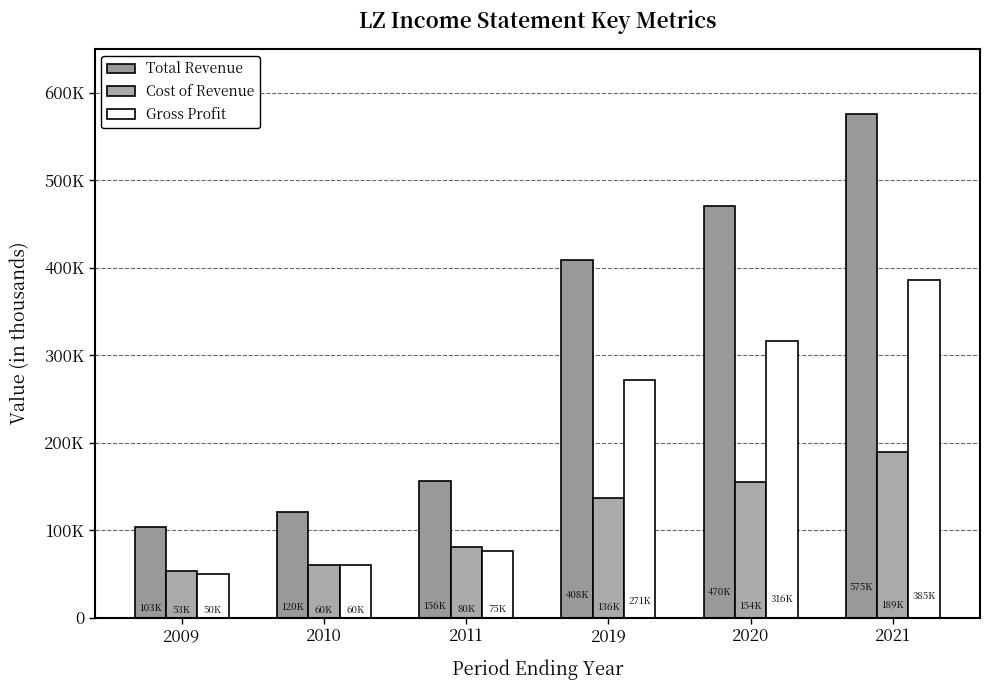

Does the chart contain stacked bars?

No